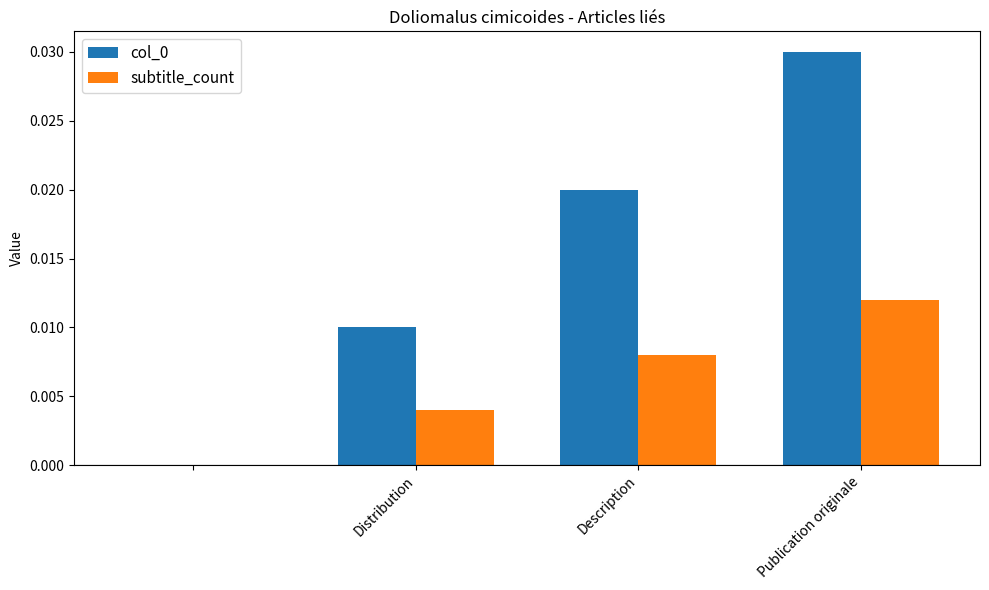

Are the bars grouped side by side (vs. stacked)?

Yes